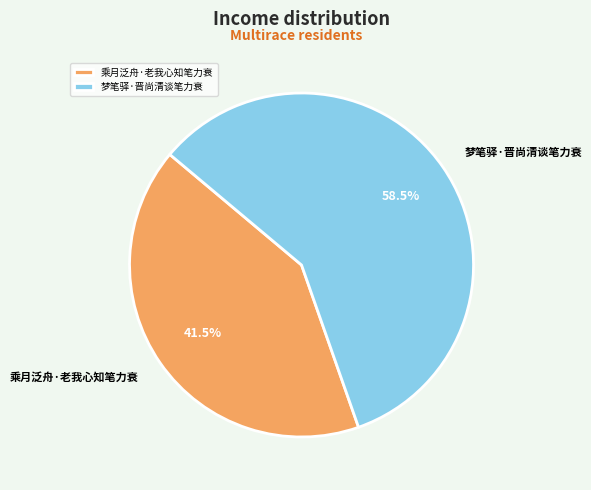

To the nearest percent, what is the difference between the largest and smallest slice percentages?

17%